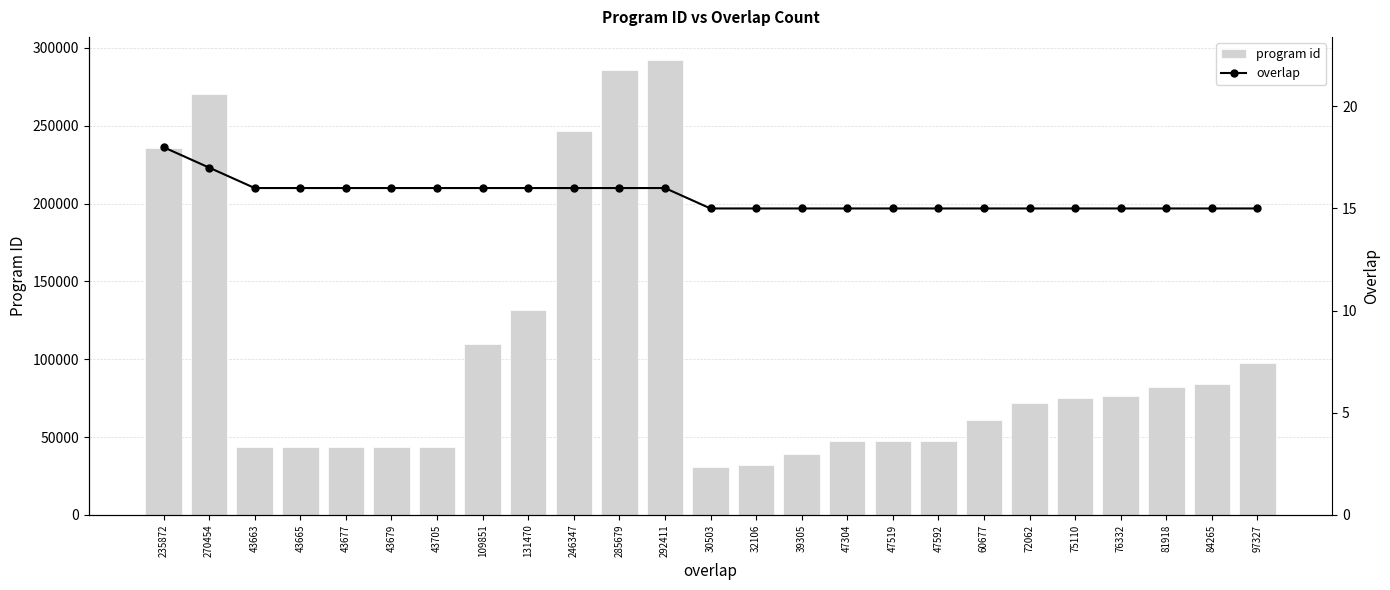

Reading left to right, extract all data points from this chart.

program id: 235872	270454	43663	43665	43677	43679	43705	109851	131470	246347	285679	292411	30503	32106	39305	47304	47519	47592	60677	72062	75110	76332	81918	84265	97327
overlap: 18	17	16	16	16	16	16	16	16	16	16	16	15	15	15	15	15	15	15	15	15	15	15	15	15